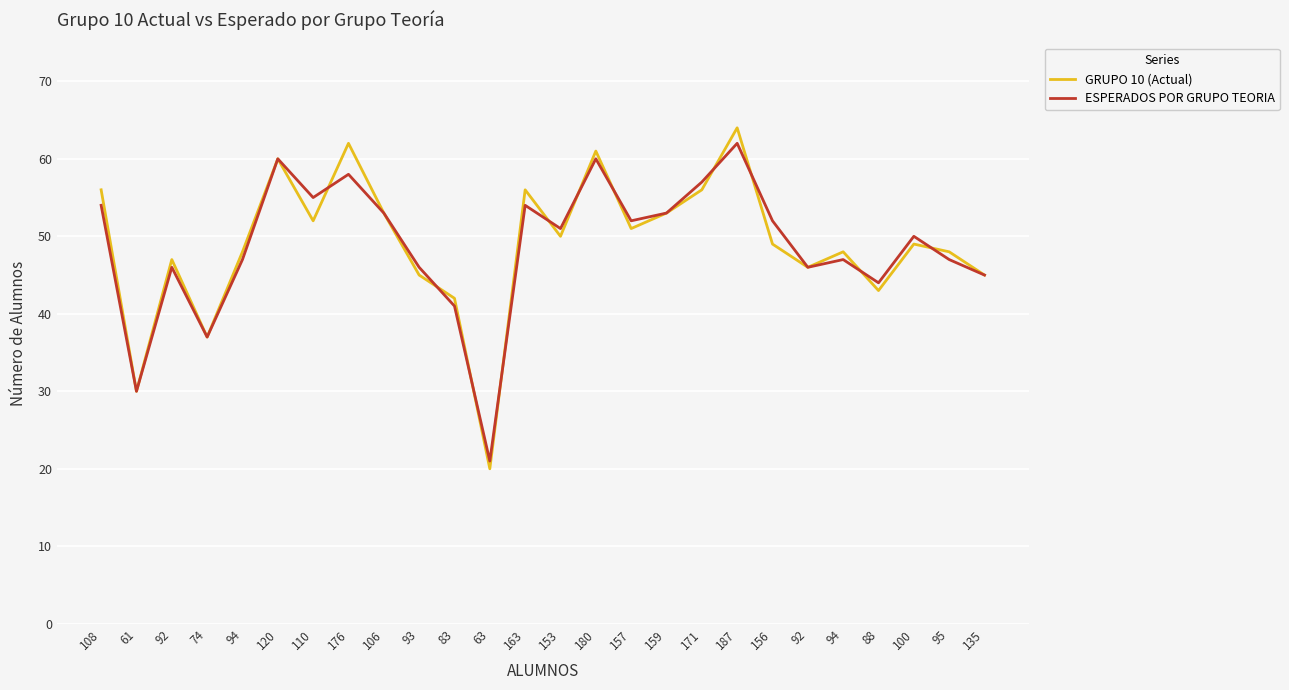

At which category is the sum across all series the highest?

187